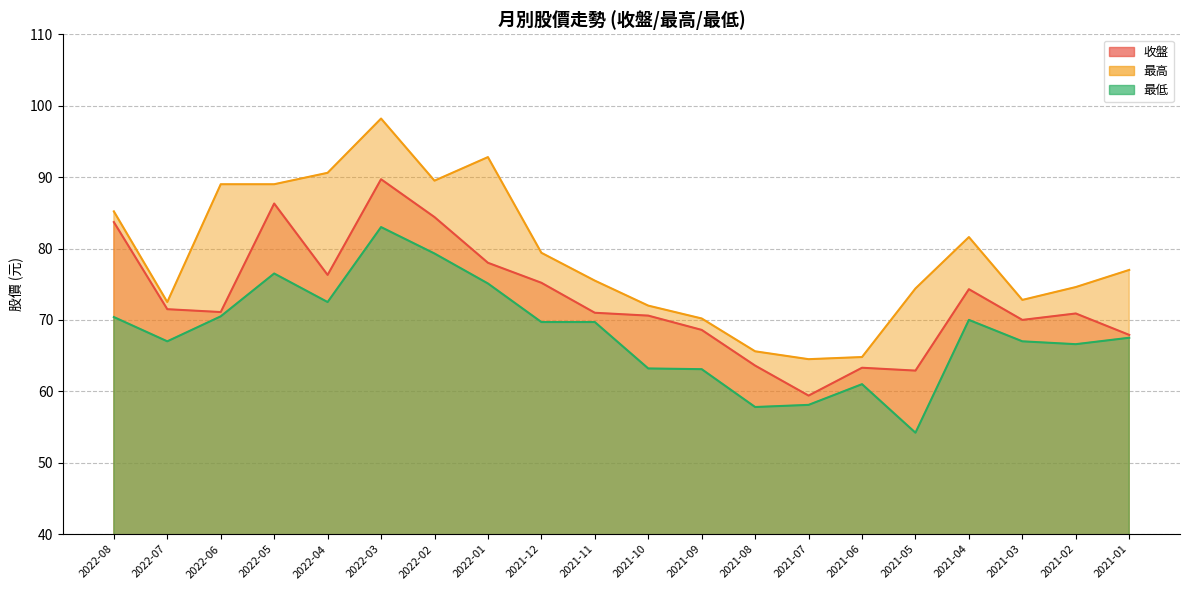

What is the average value of the 收盤 series?

72.9